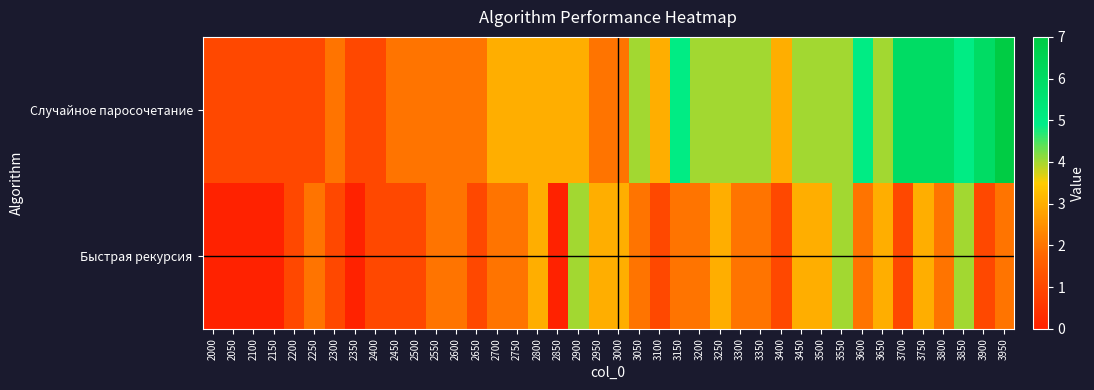

Rank the series by their maximum value, from lowest to highest.

Быстрая рекурсия, Случайное паросочетание